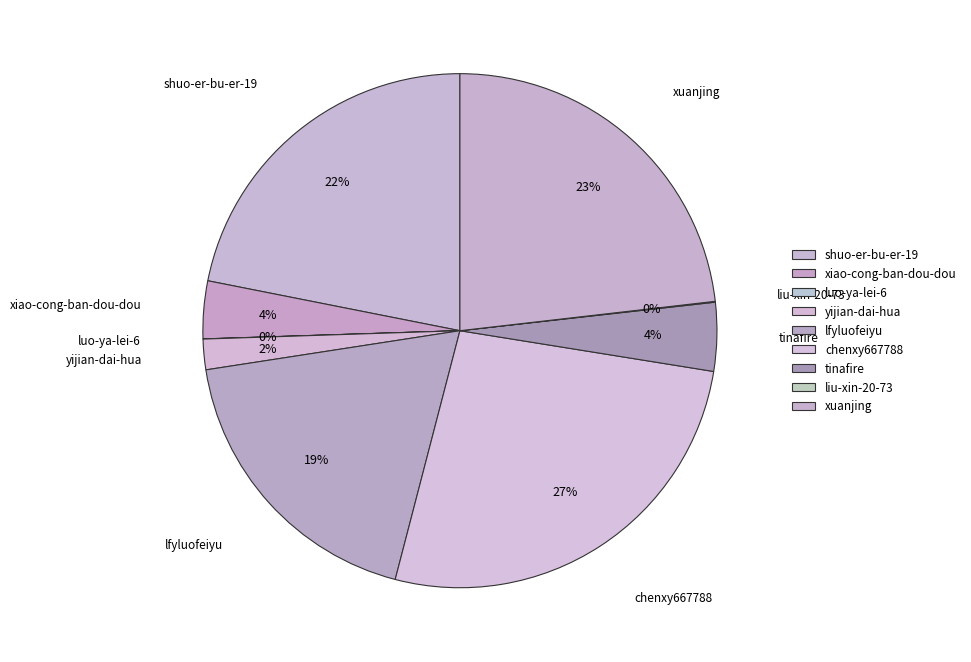

To the nearest percent, what is the combined percentage of luo-ya-lei-6 and tinafire?

4%